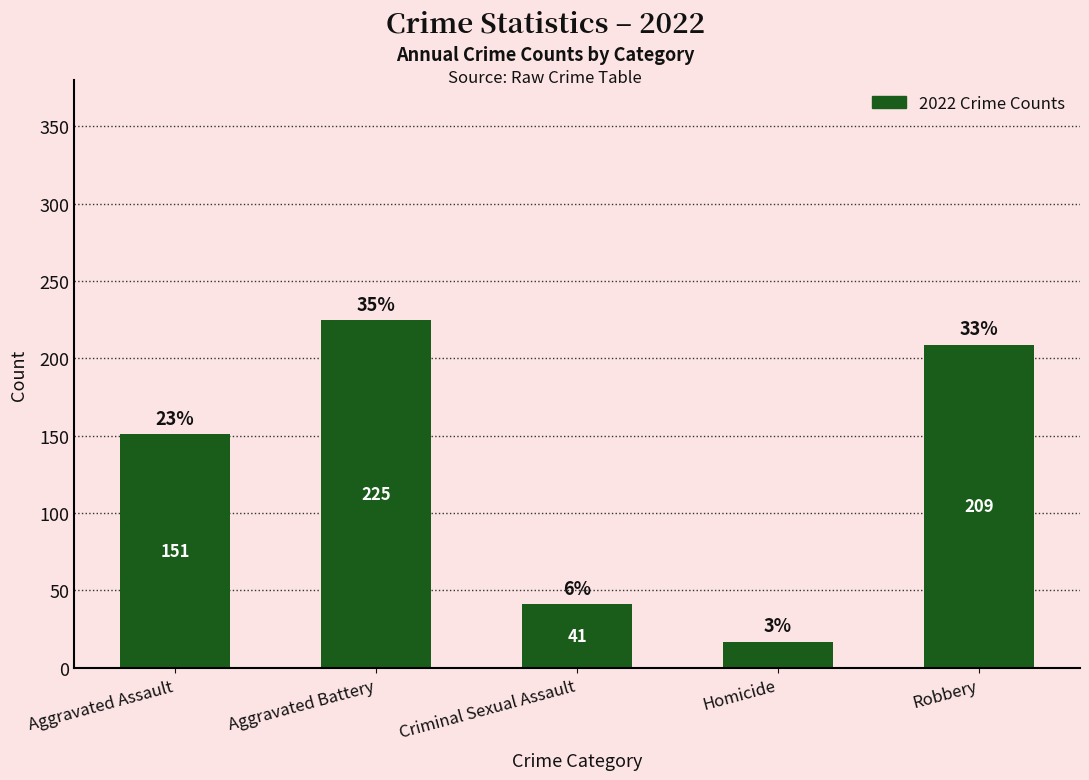

The chart shows a value of 41 at Criminal Sexual Assault. True or false?

True